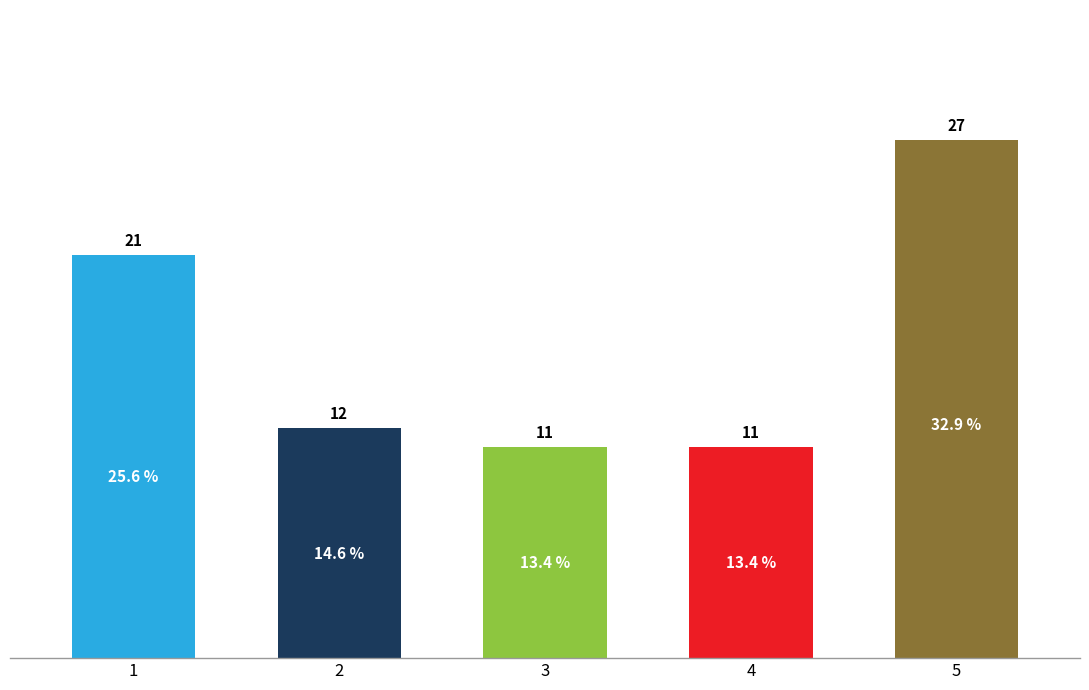

Approximately how many times larger is the value at 2 compared to 5?

0.4